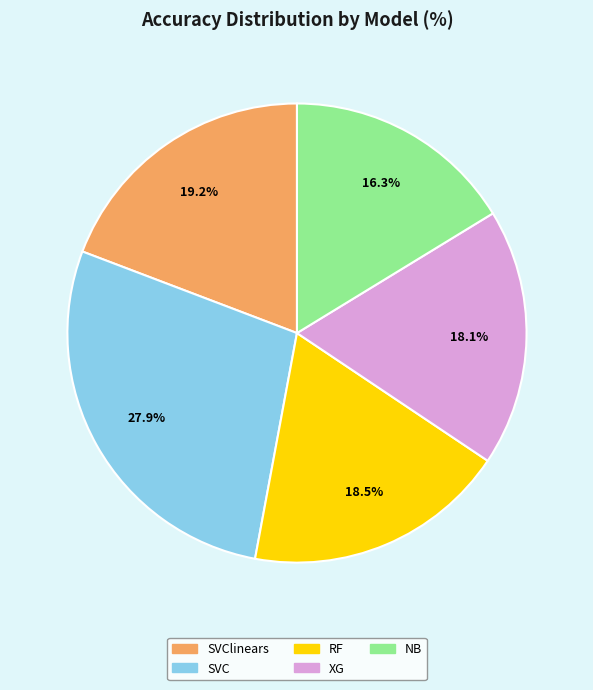

To the nearest percent, what percentage of the pie is SVClinears?

19%